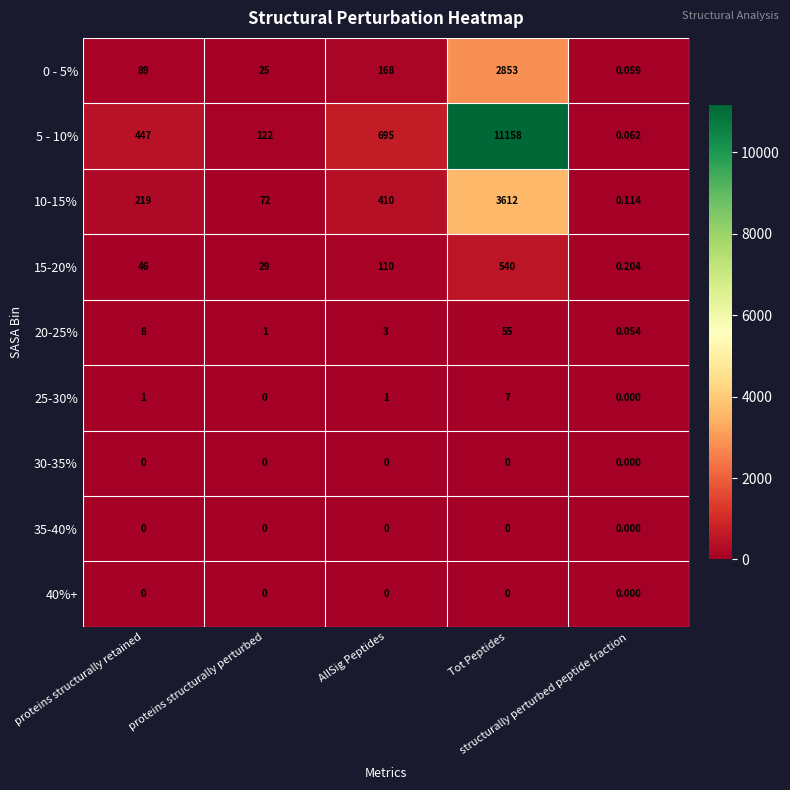

List the series in order of their peak value, highest first.

5 - 10%, 10-15%, 0 - 5%, 15-20%, 20-25%, 25-30%, 30-35%, 35-40%, 40%+